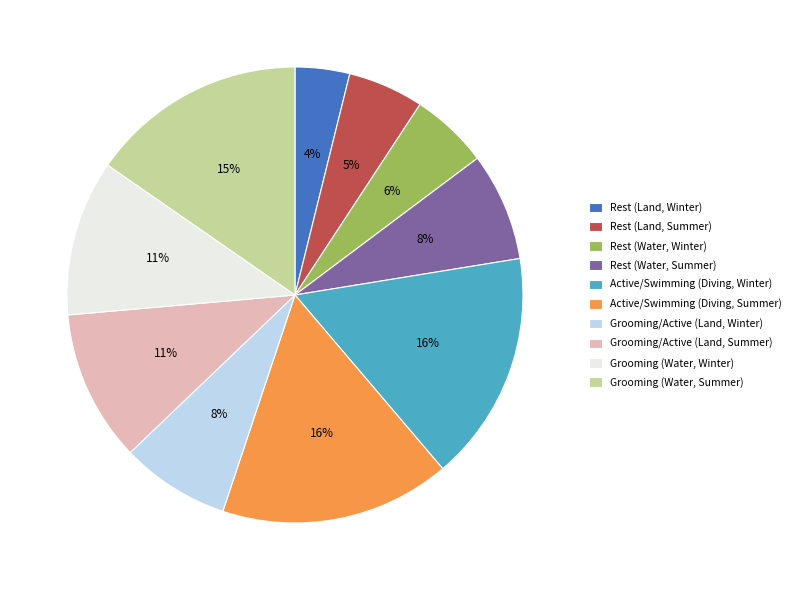

Which slice is the smallest?

Rest (Land, Winter)